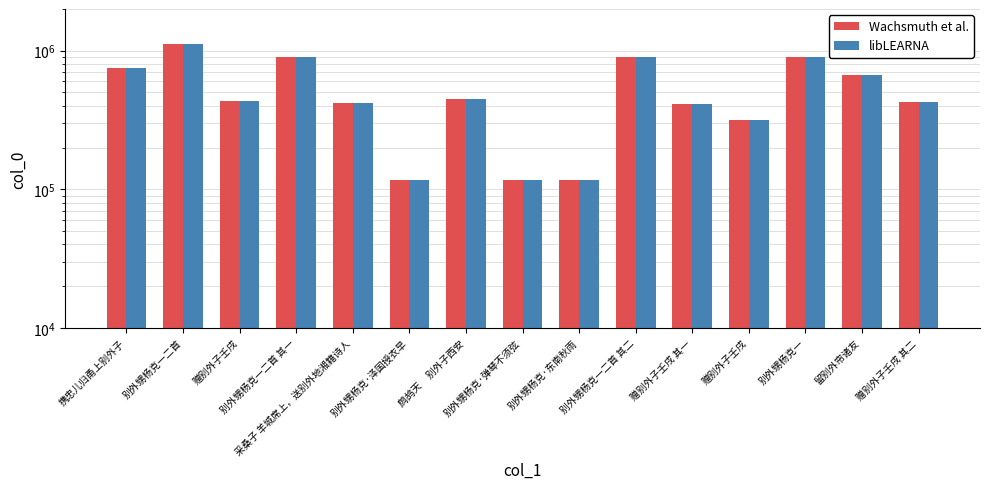

The value of Wachsmuth et al. at 采桑子 羊城席上，送别外地湘籍诗人 is 417752. True or false?

True